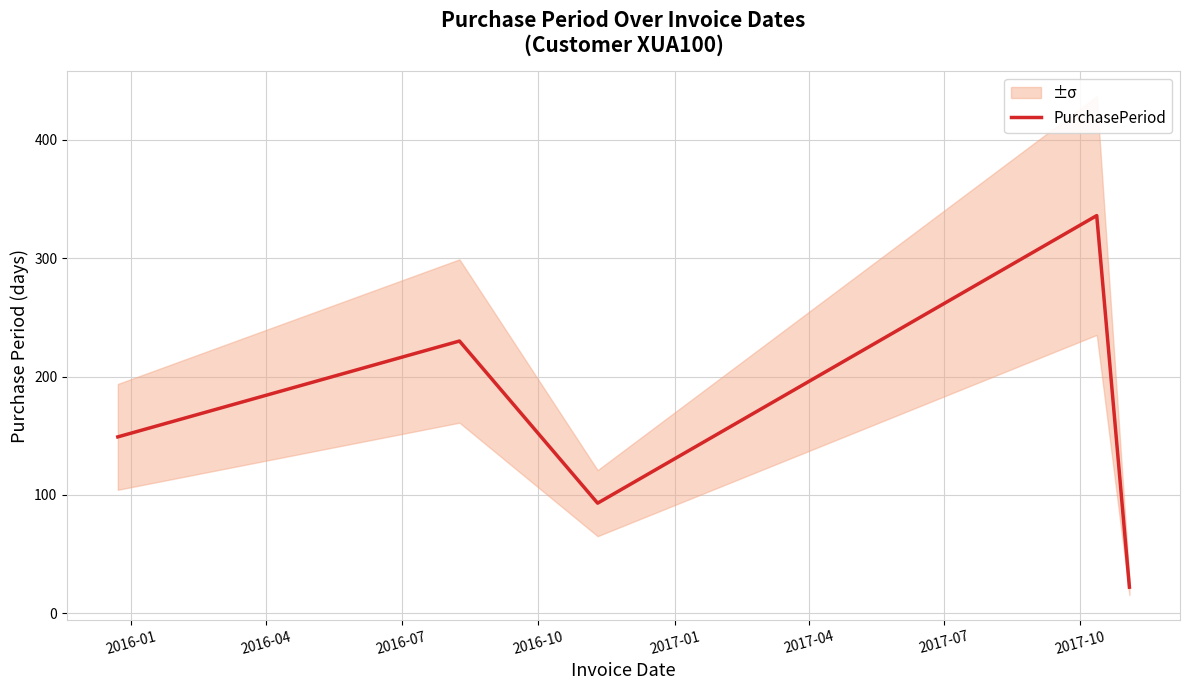

Which has a higher value, 2016-01 or 2016-04?

2016-04